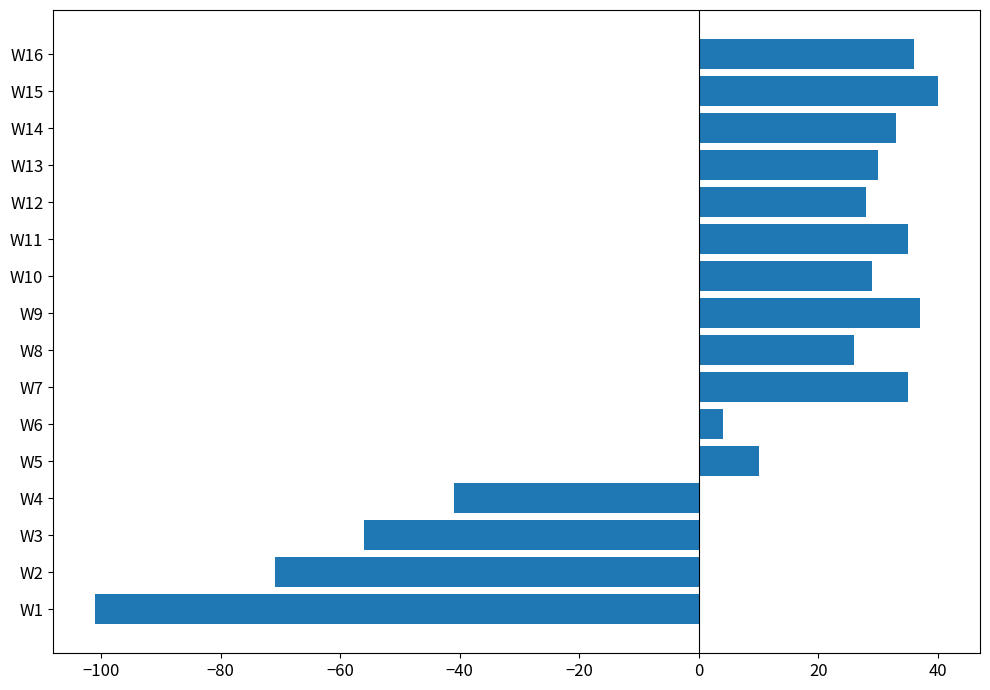

Approximately how many times larger is the value at W7 compared to W8?

1.3